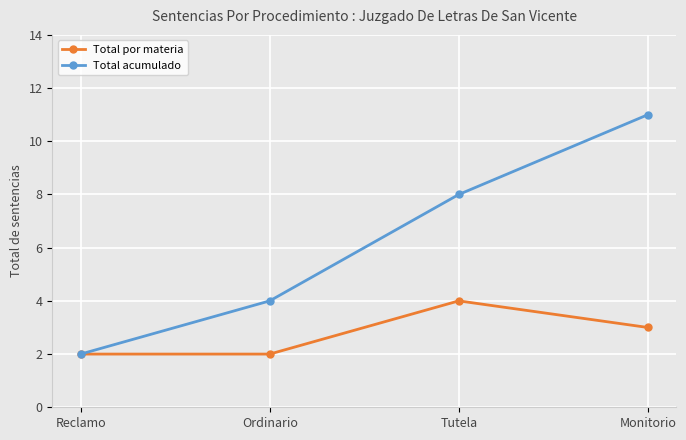

At Tutela, list the series in order from largest to smallest.

Total acumulado, Total por materia